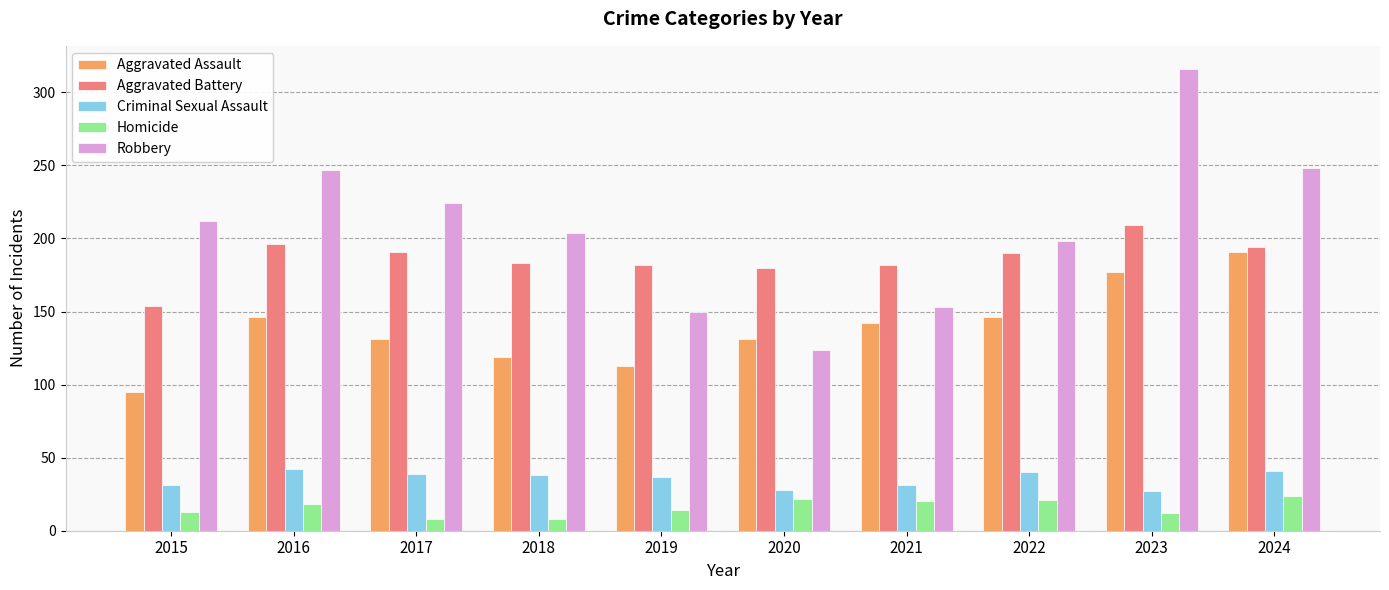

What is the smallest value displayed?

8